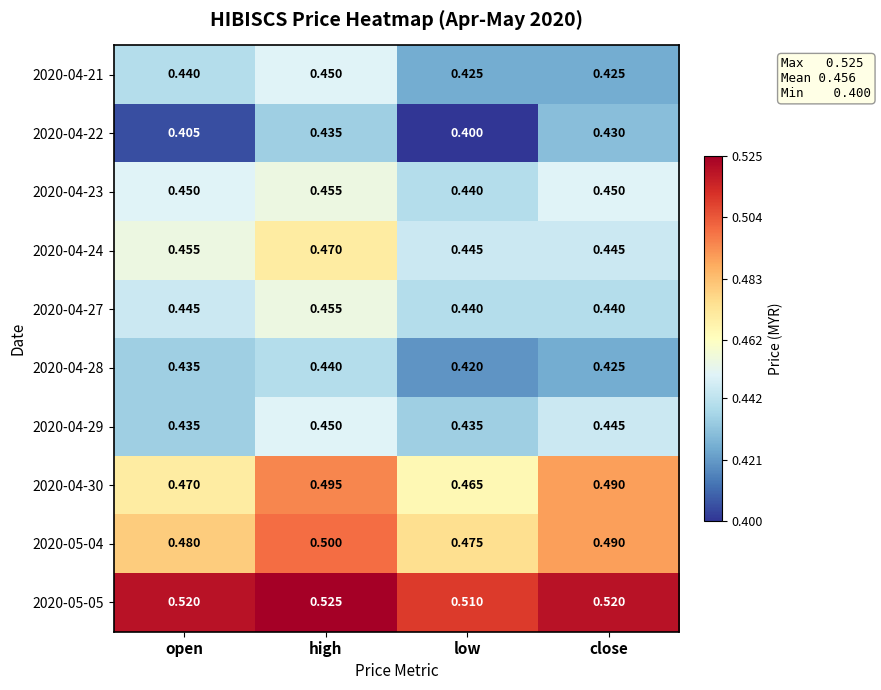

At which label is 2020-05-04 closest to 0?

low